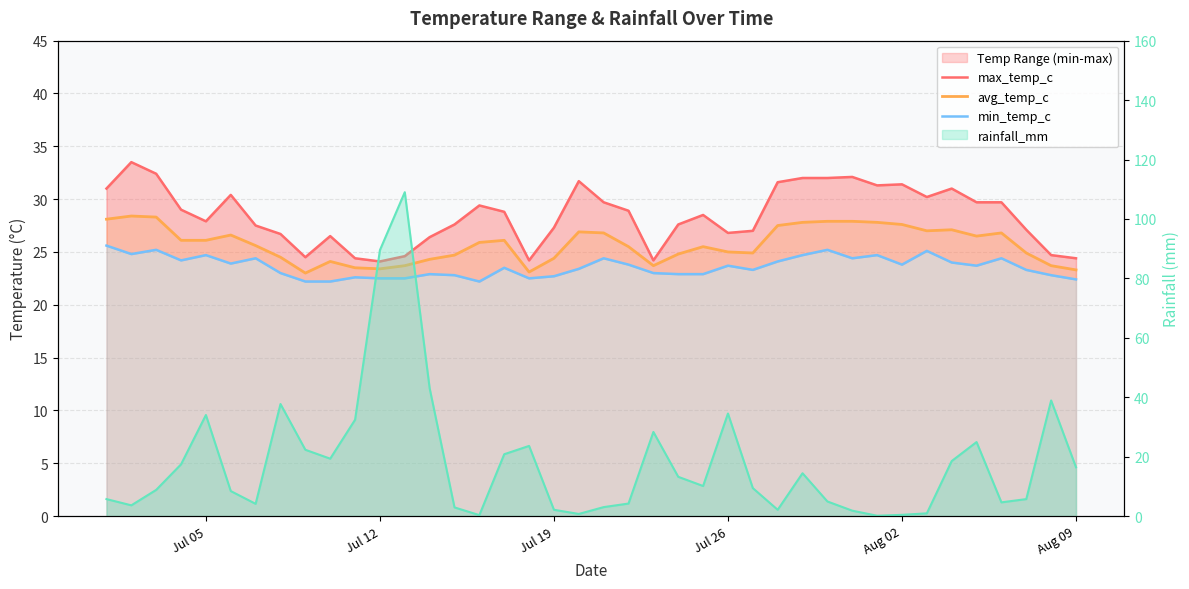

What is the sum of all min_temp_c values?

944.4